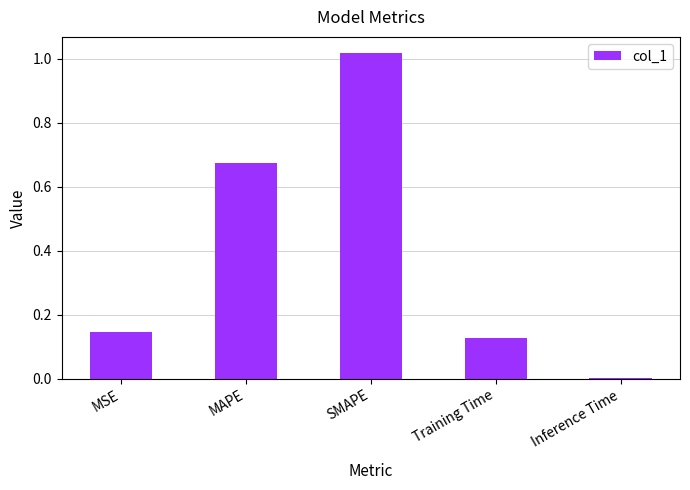

Count the number of categories in the chart.

5